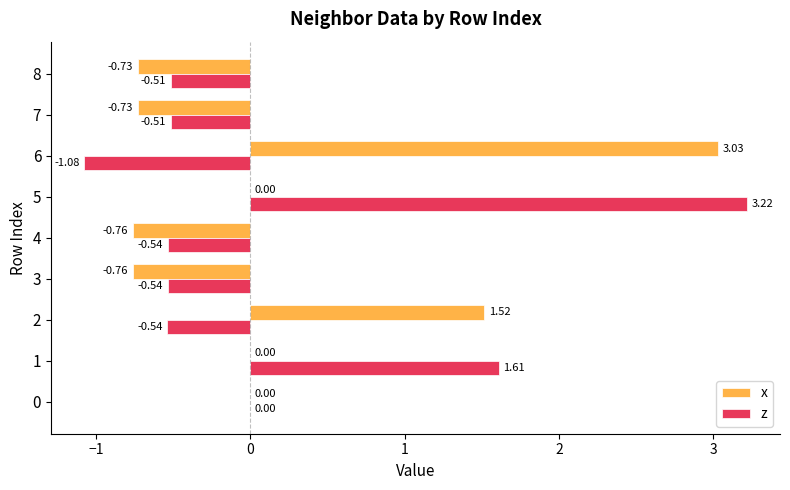

What is the average value of the z series?

0.1